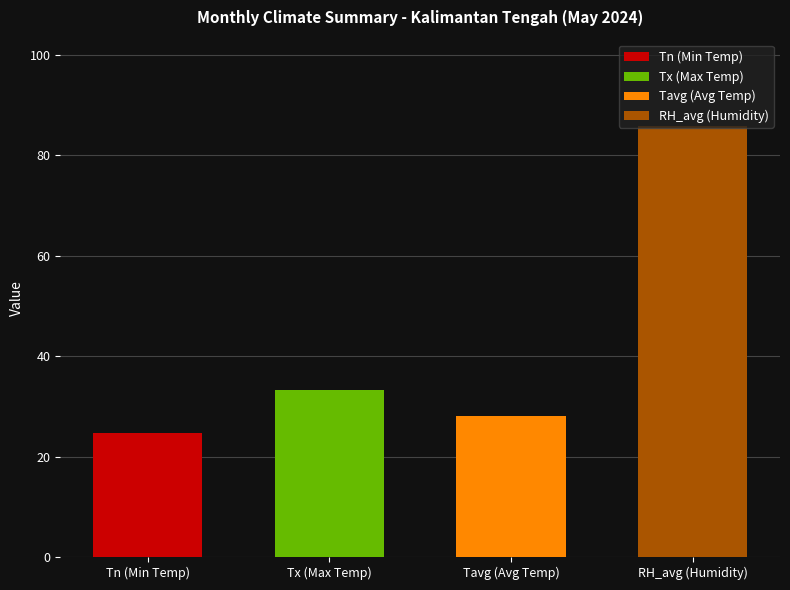

What are all the series names shown in the legend?

Tn, Tx, Tavg, RH_avg